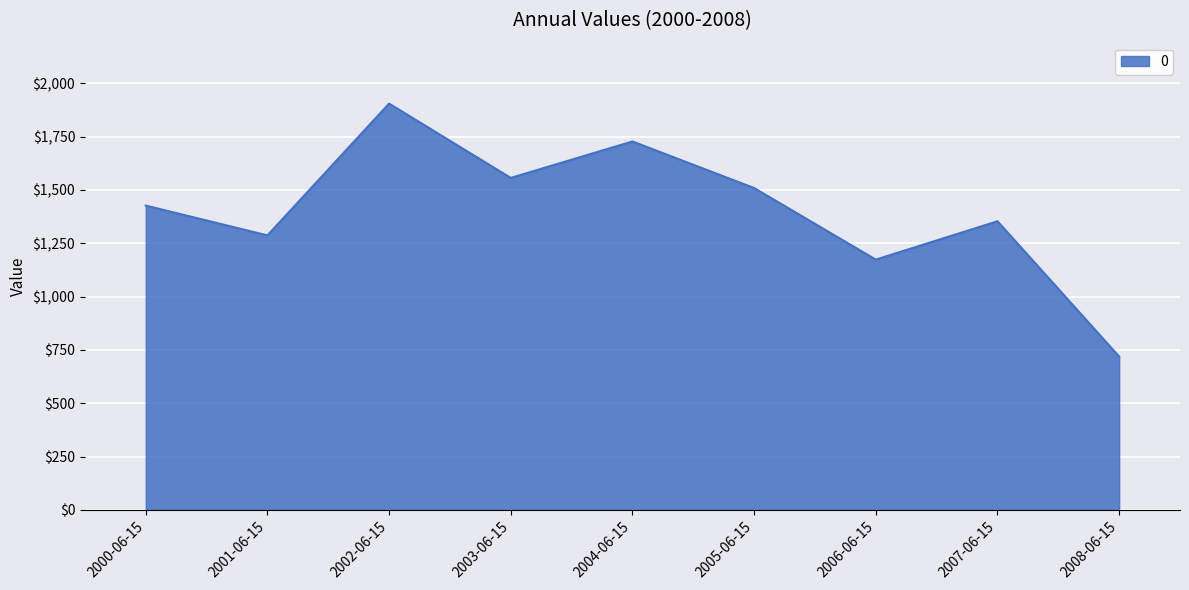

What is the maximum value shown in the chart?

1904.7